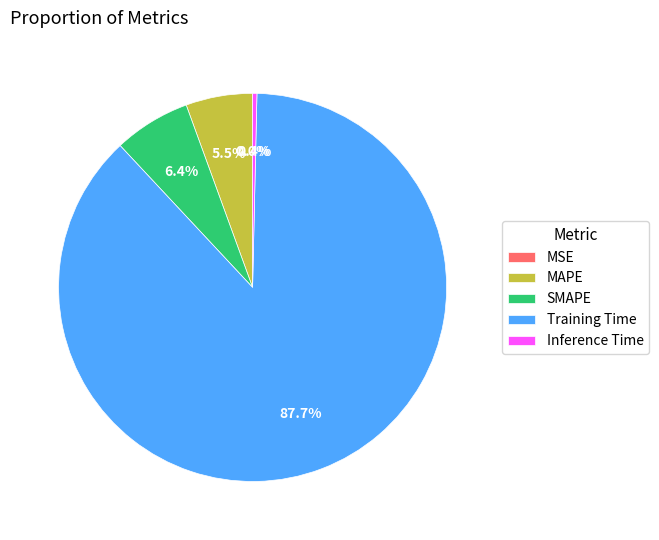

Is there any slice that represents more than half of the pie?

Yes